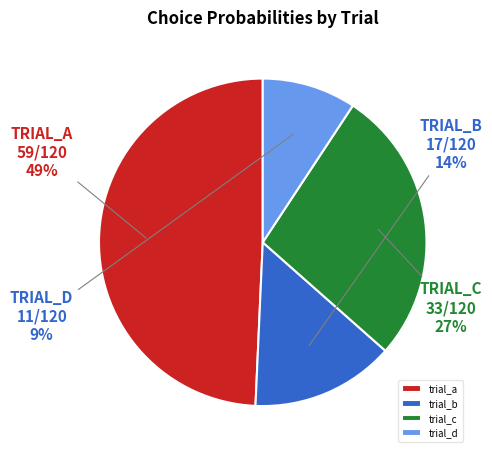

How many segments does this pie chart have?

4